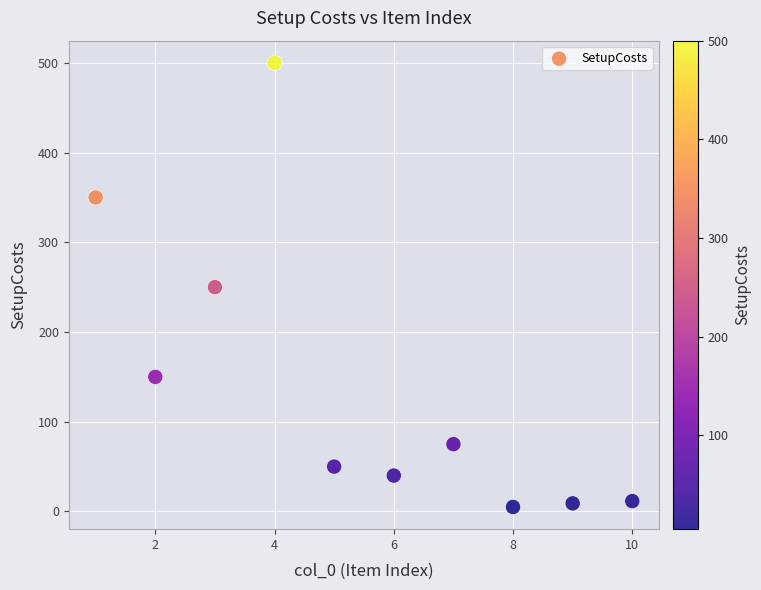

What is the range of X values (max minus min)?

9.0